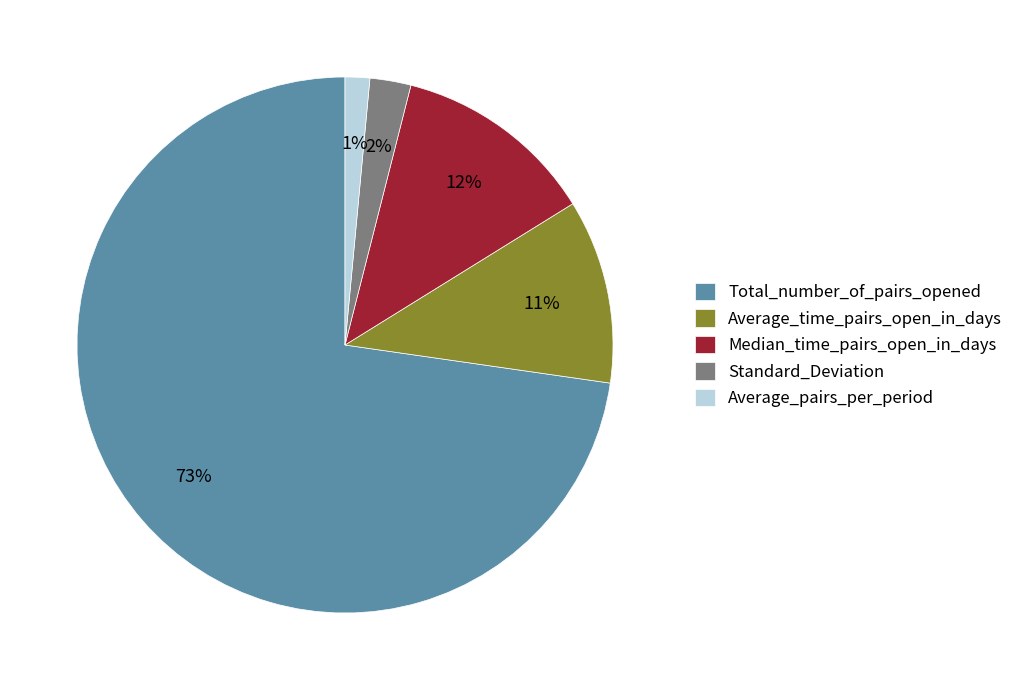

To the nearest percent, what percentage of the pie is Average_time_pairs_open_in_days?

11%